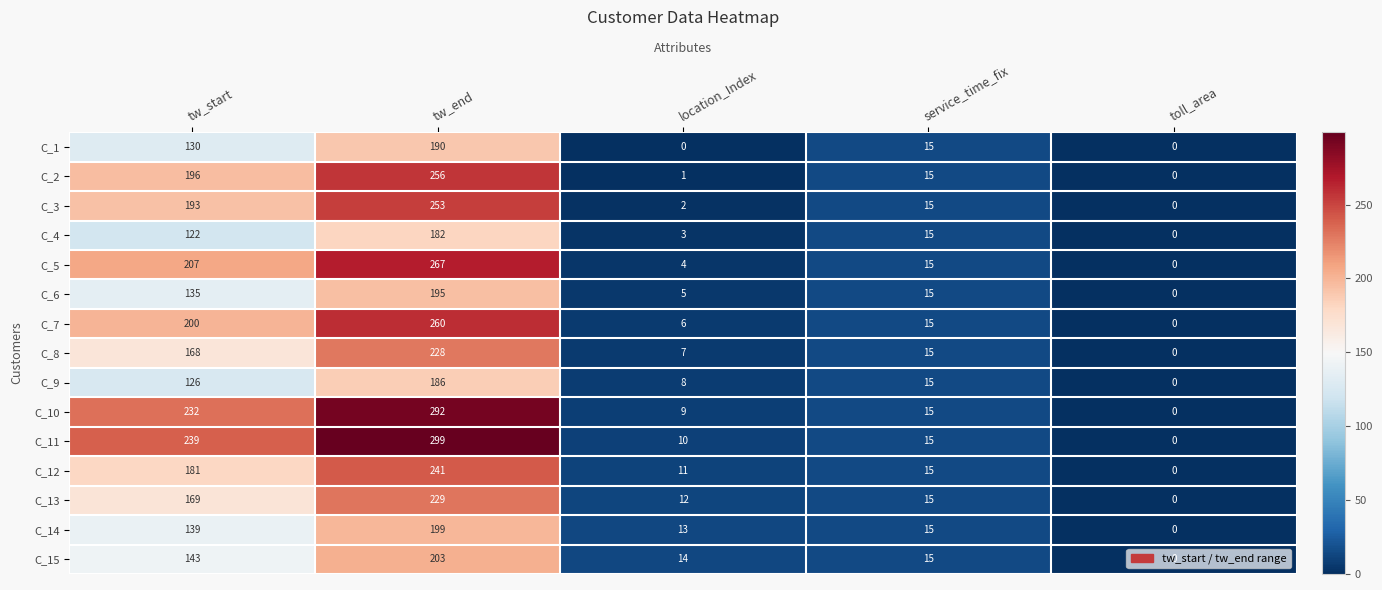

What is the spread (max minus min) of values at tw_end?

117